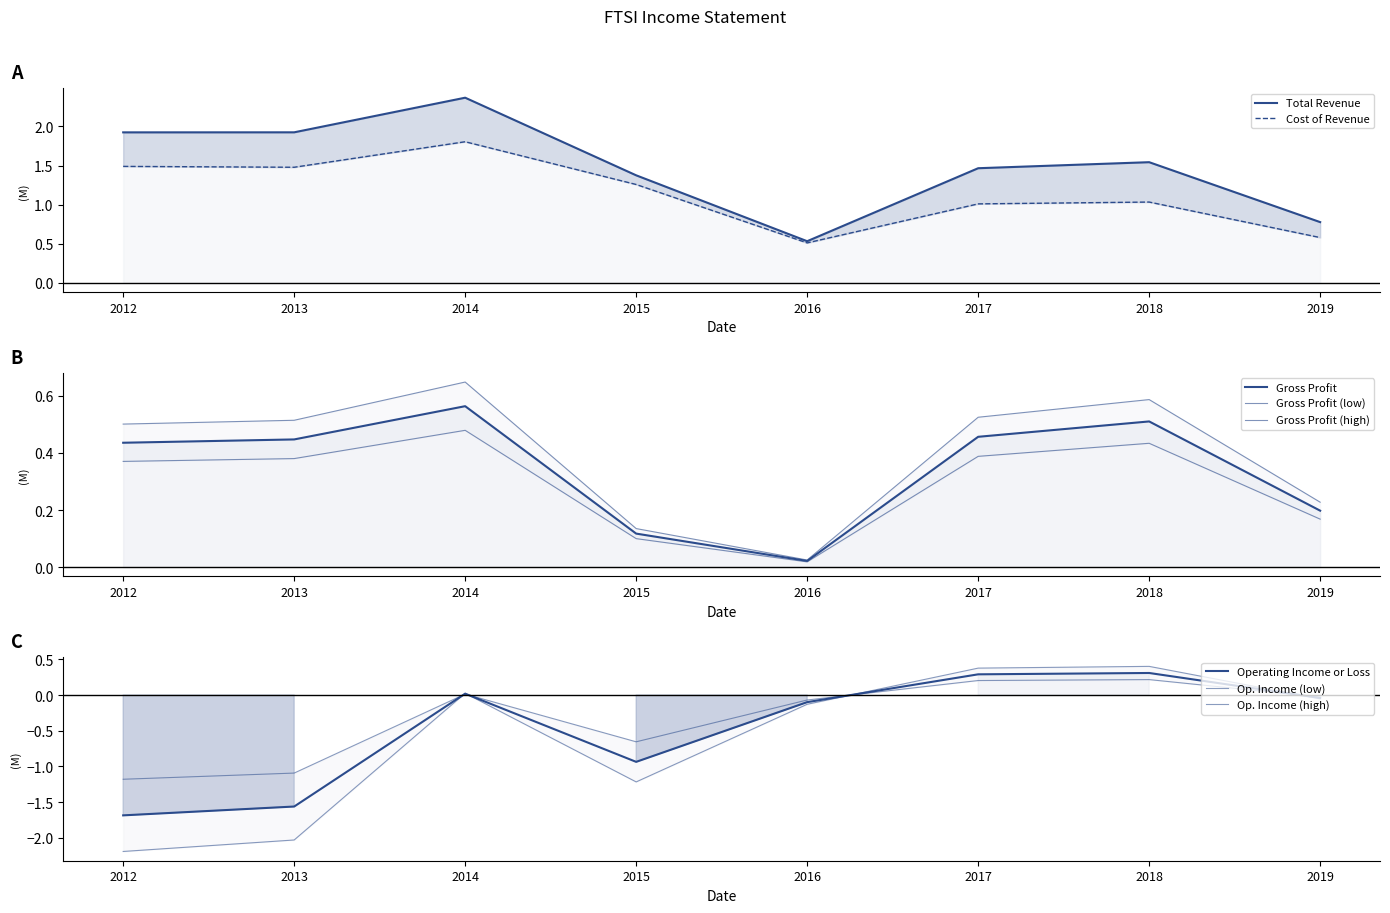

True or false: Operating Income or Loss and Total Revenue intersect in this chart.

False